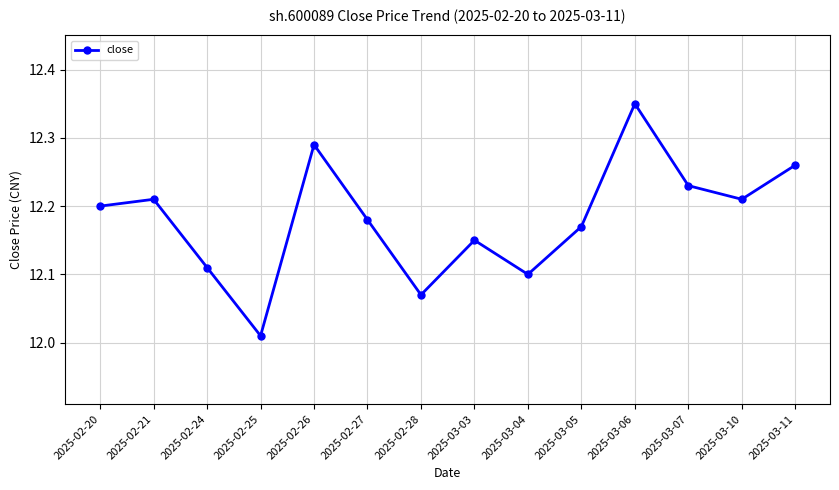

At which category does the data reach its first local valley?

2025-02-25